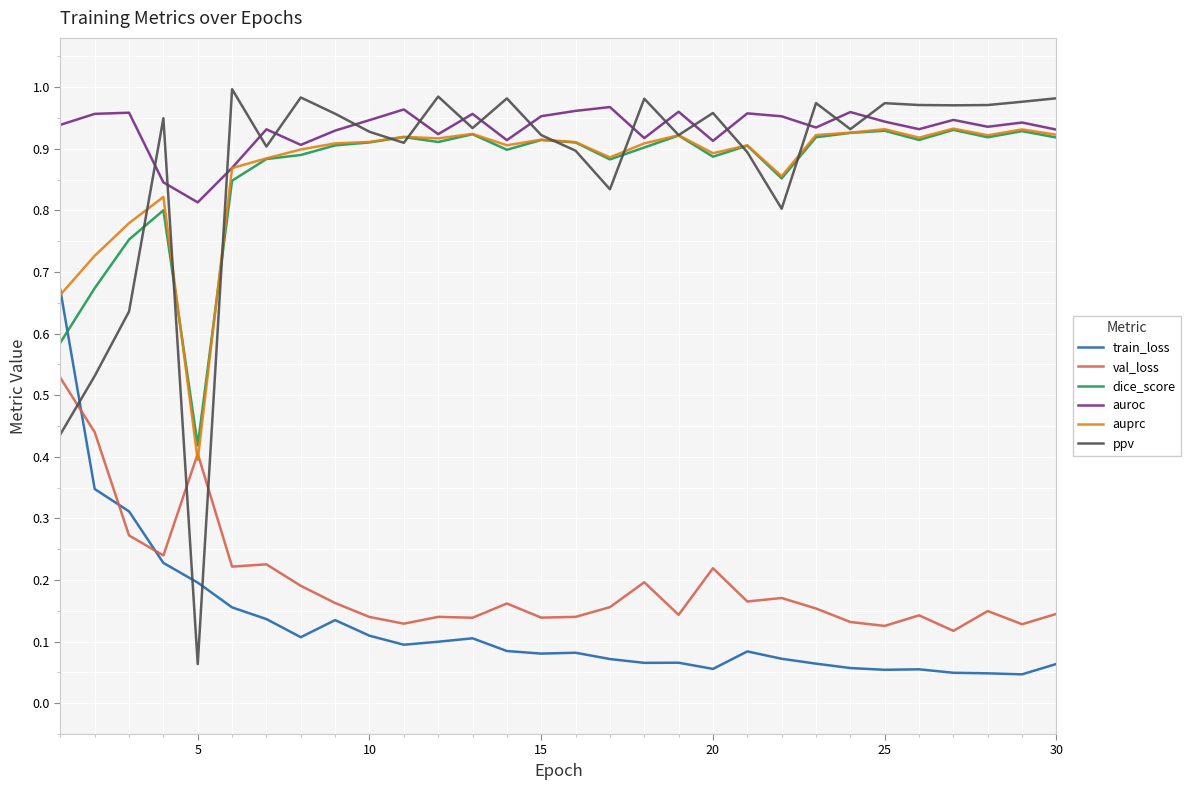

True or false: dice_score and val_loss cross at least once.

False